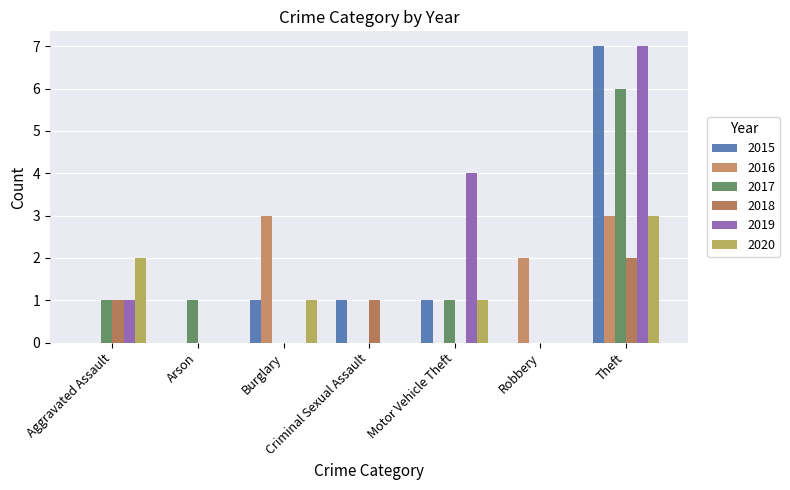

Reading left to right, what are all the values shown in this chart?

2015: Aggravated Assault=0	Arson=0	Burglary=1	Criminal Sexual Assault=1	Motor Vehicle Theft=1	Robbery=0	Theft=7
2016: Aggravated Assault=0	Arson=0	Burglary=3	Criminal Sexual Assault=0	Motor Vehicle Theft=0	Robbery=2	Theft=3
2017: Aggravated Assault=1	Arson=1	Burglary=0	Criminal Sexual Assault=0	Motor Vehicle Theft=1	Robbery=0	Theft=6
2018: Aggravated Assault=1	Arson=0	Burglary=0	Criminal Sexual Assault=1	Motor Vehicle Theft=0	Robbery=0	Theft=2
2019: Aggravated Assault=1	Arson=0	Burglary=0	Criminal Sexual Assault=0	Motor Vehicle Theft=4	Robbery=0	Theft=7
2020: Aggravated Assault=2	Arson=0	Burglary=1	Criminal Sexual Assault=0	Motor Vehicle Theft=1	Robbery=0	Theft=3